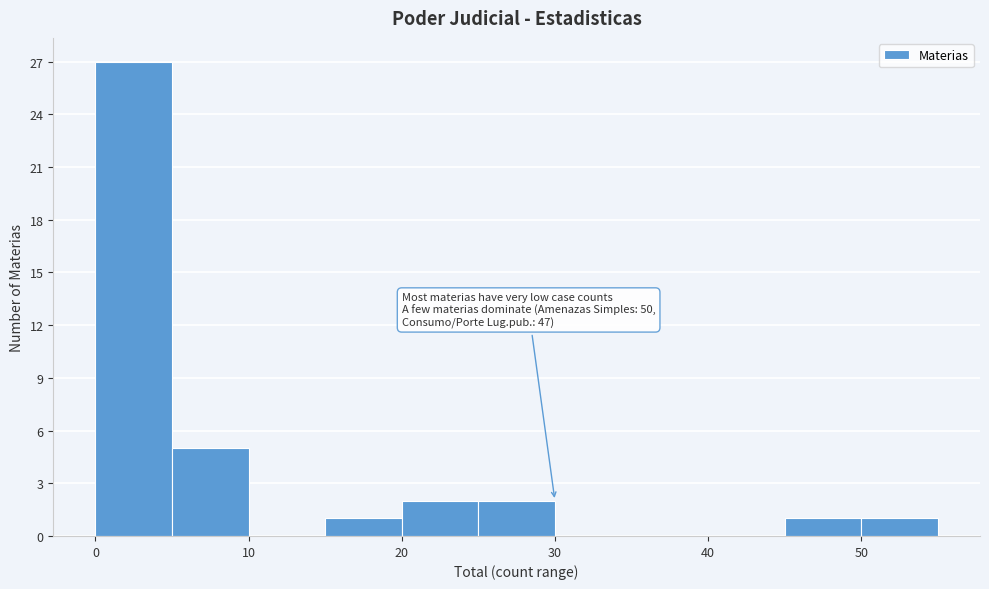

Which range on the x-axis has the tallest bar?

0 to 5